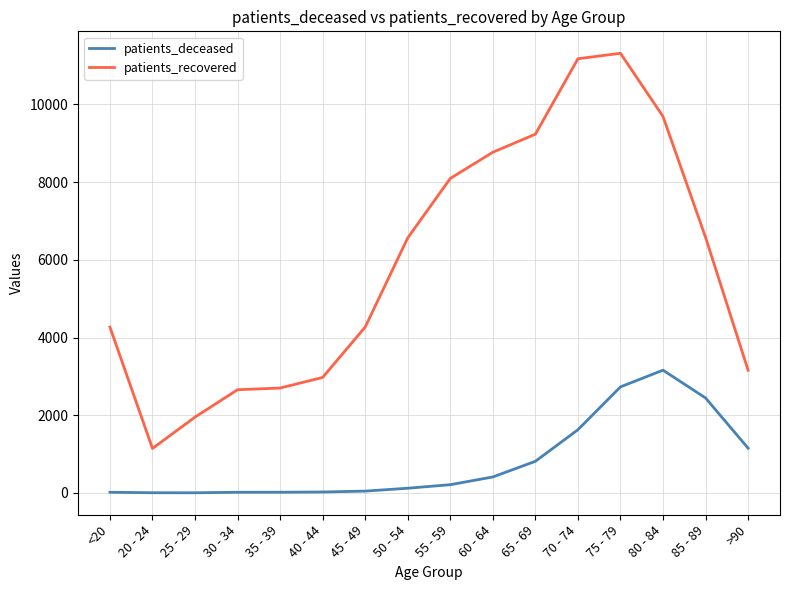

List the series in order of their peak value, lowest first.

patients_deceased, patients_recovered